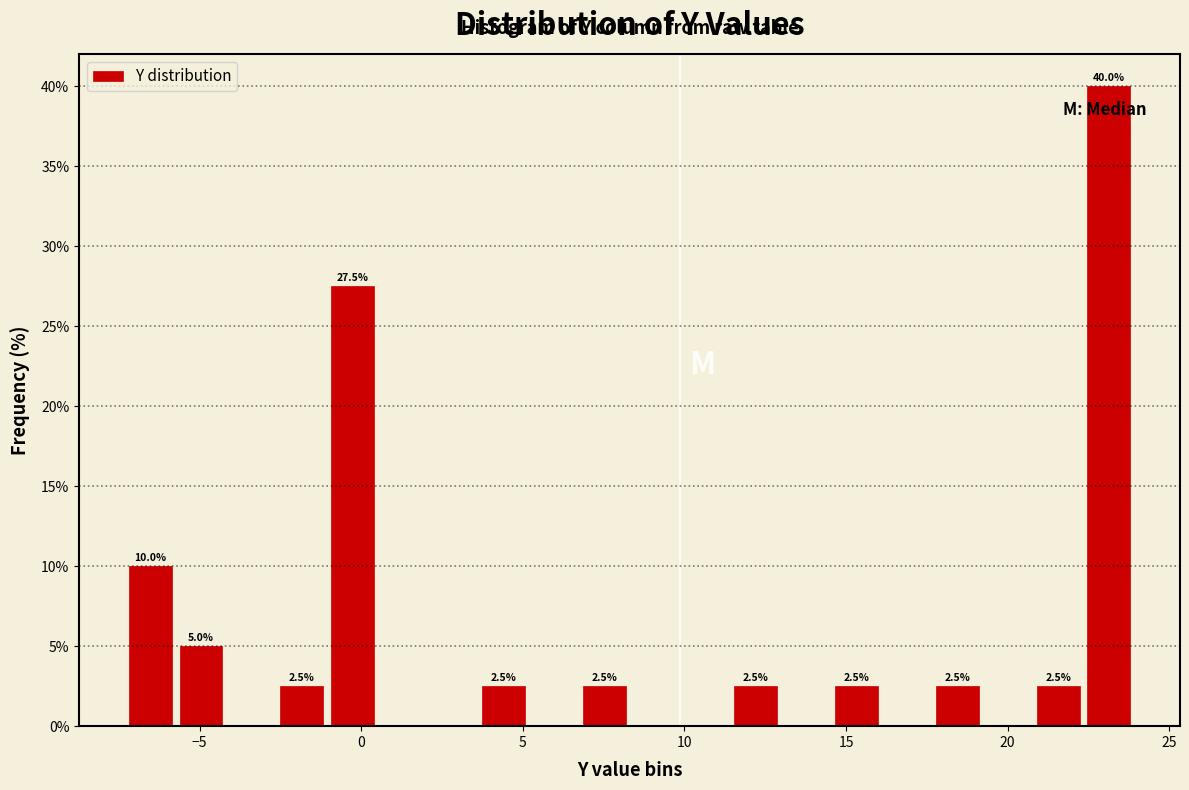

Around what value on the x-axis is the tallest bar? Give the approximate position of its centre, as read against the axis.

23.0